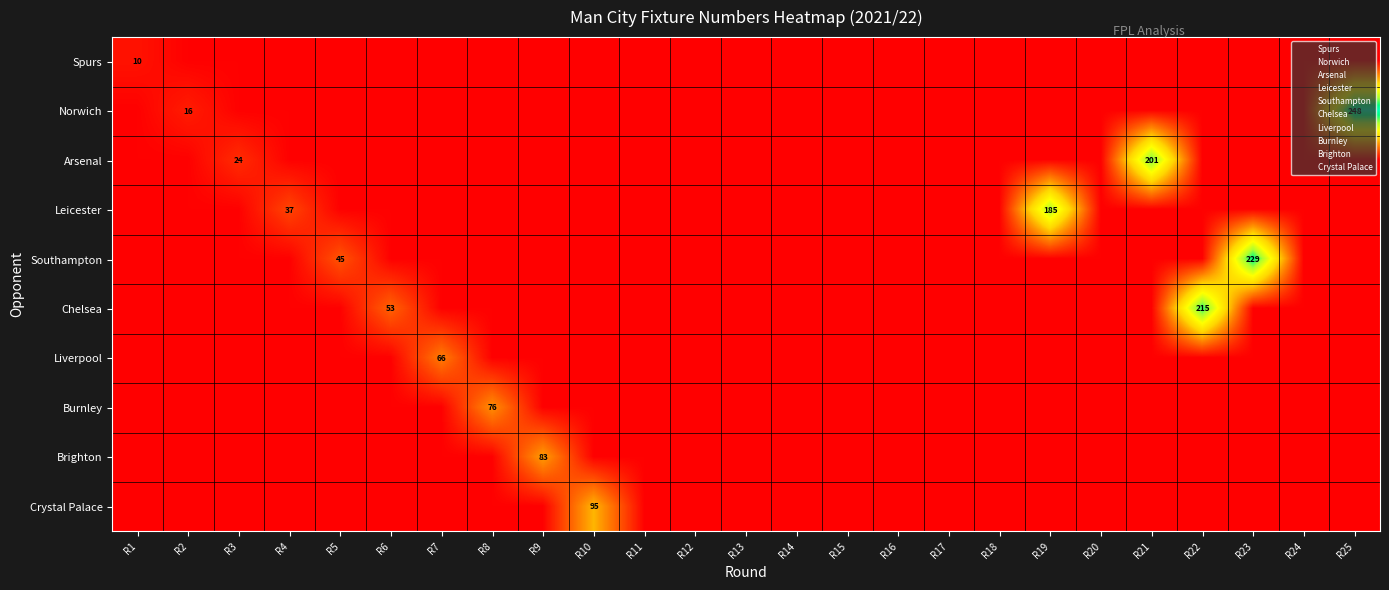

What is the total value across all series at R20?

10